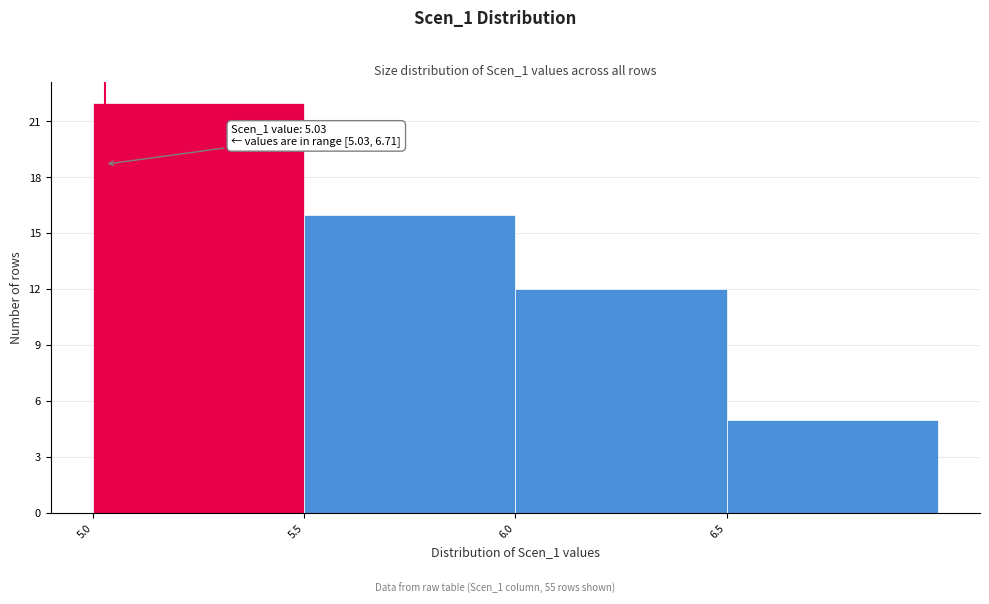

Which range on the x-axis has the tallest bar?

5.0 to 5.5